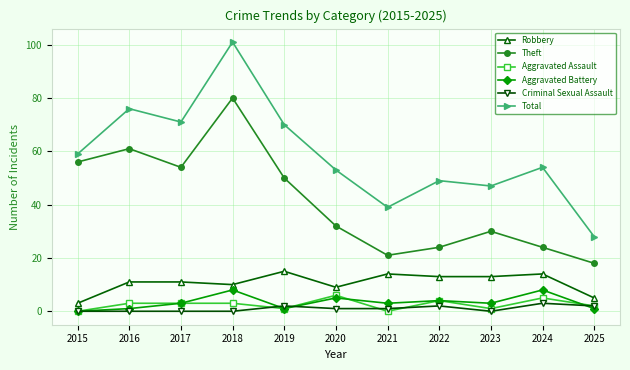

How many lines are shown in the chart?

6